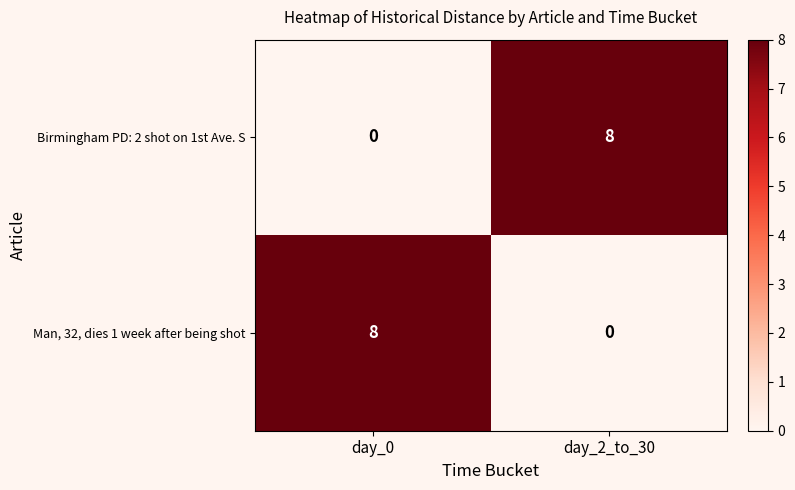

What is the total value across all series at day_2_to_30?

8